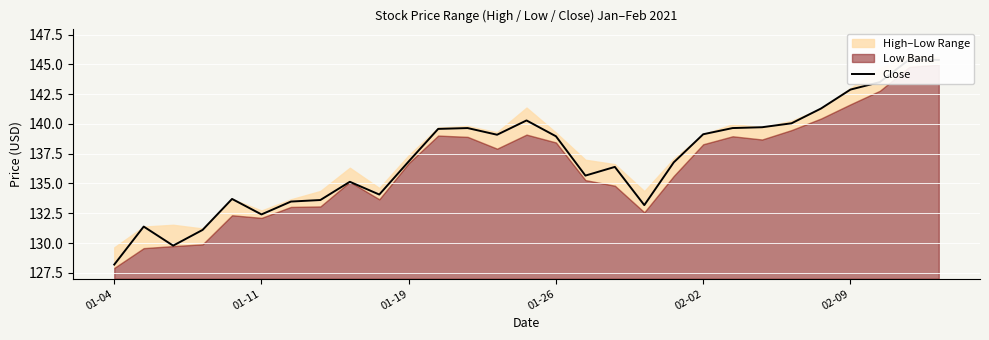

Between 22 and 7, which is larger?

22